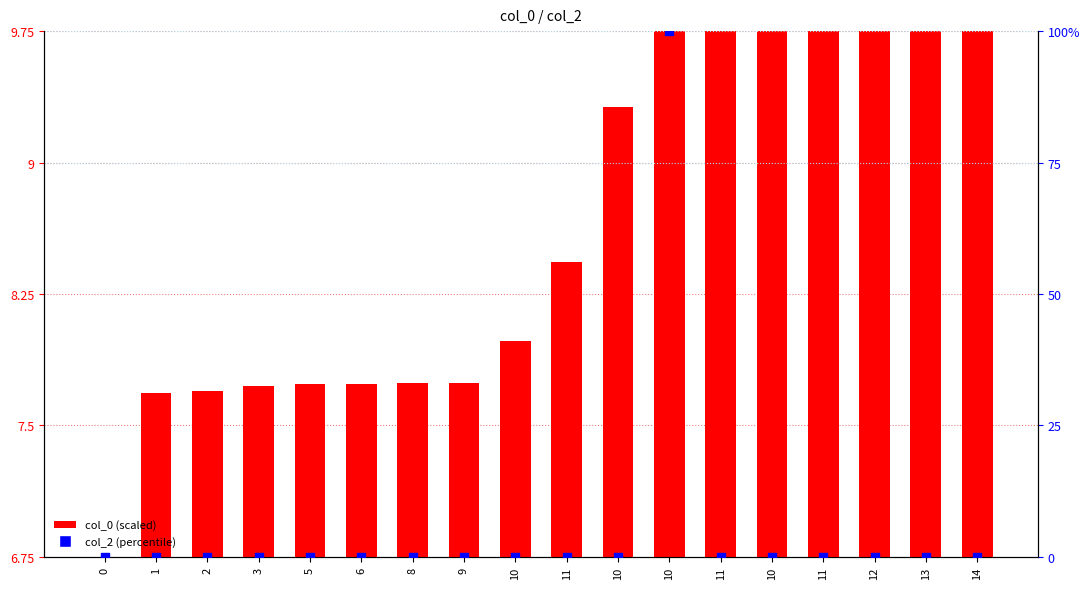

Which series reaches the maximum Y coordinate?

col_2 (percentile)